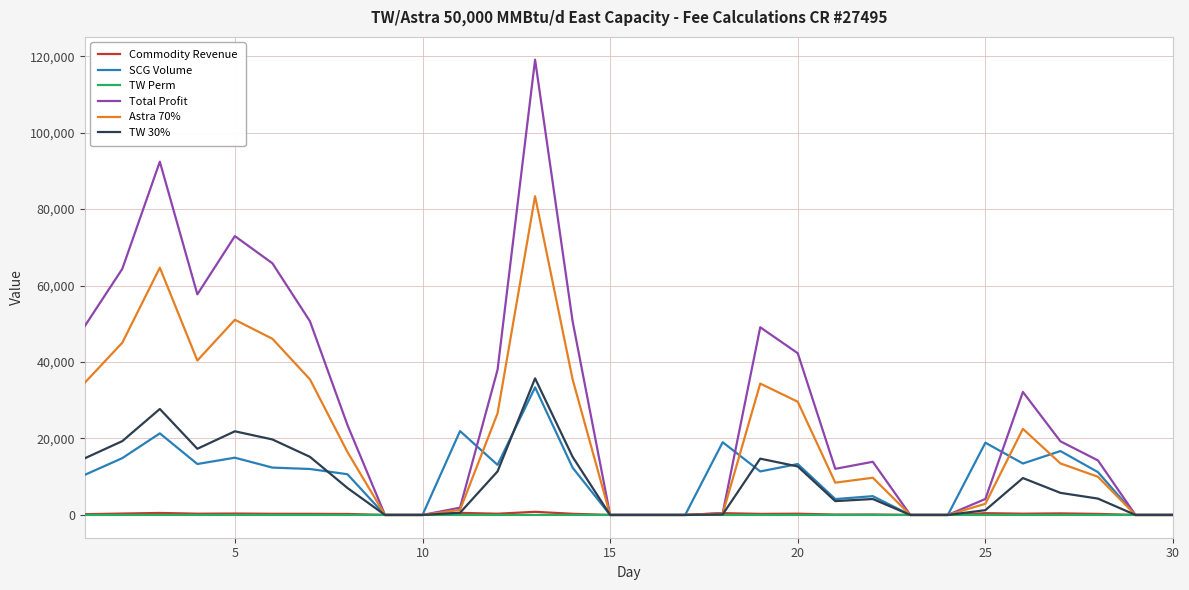

What is the highest value of the TW 30% series?

35725.8